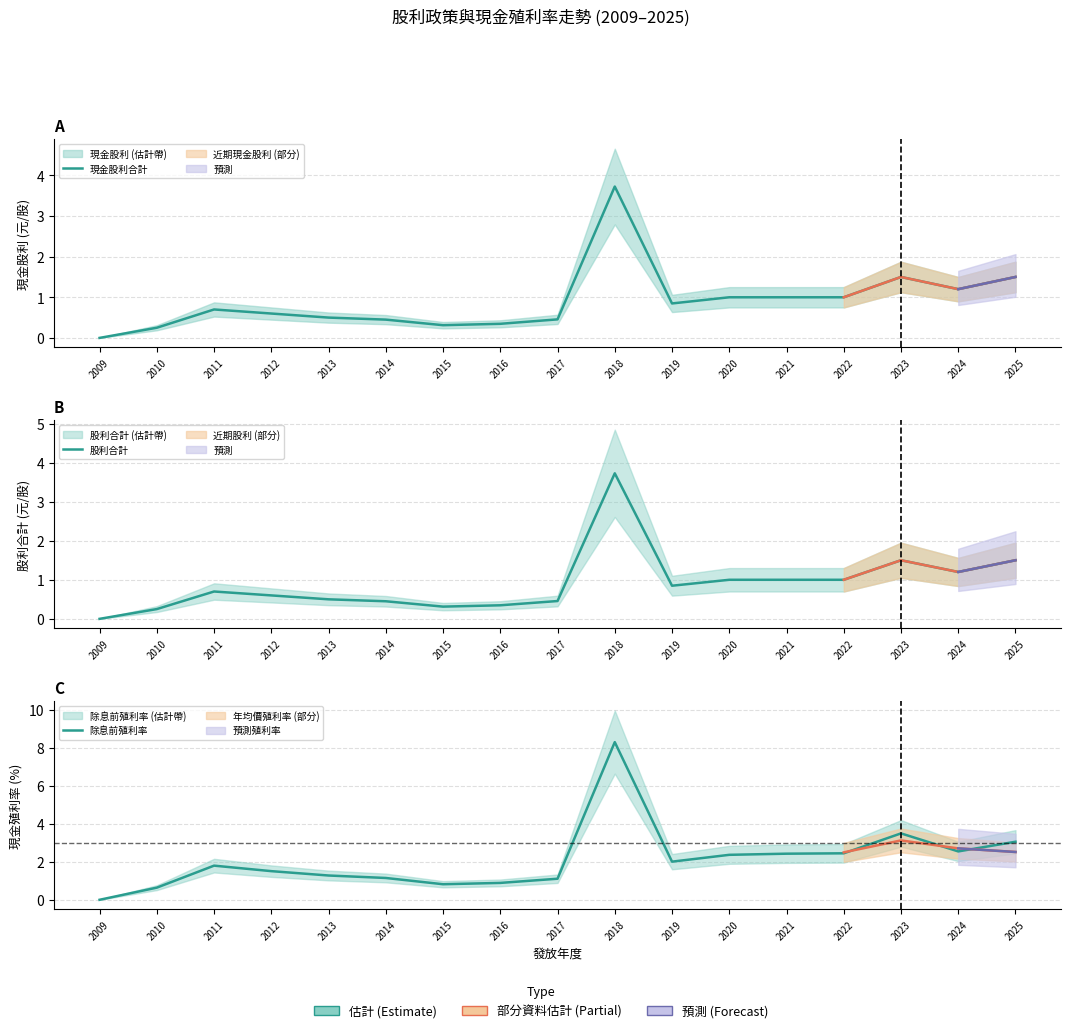

At 2016, list the series in order from largest to smallest.

除息前殖利率, 現金股利合計, 股利合計